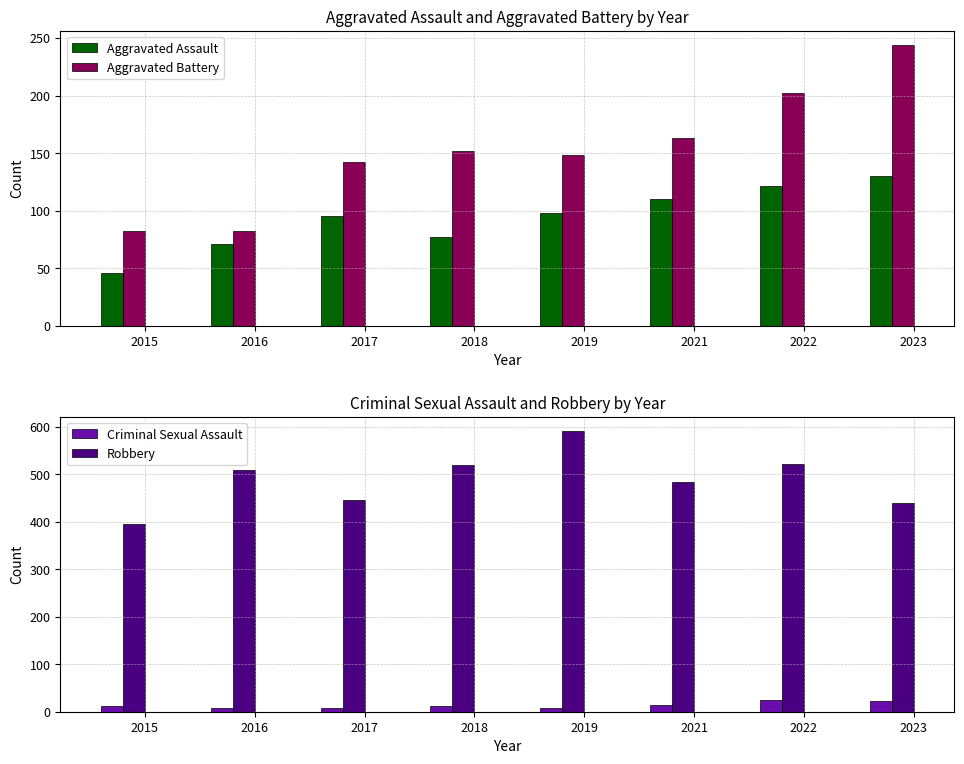

How many groups of bars are there?

8